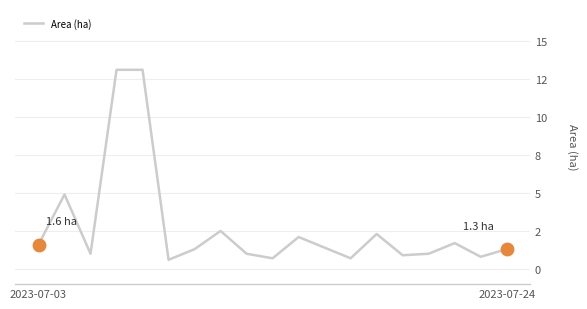

Is this an area chart (filled region under the line)?

No